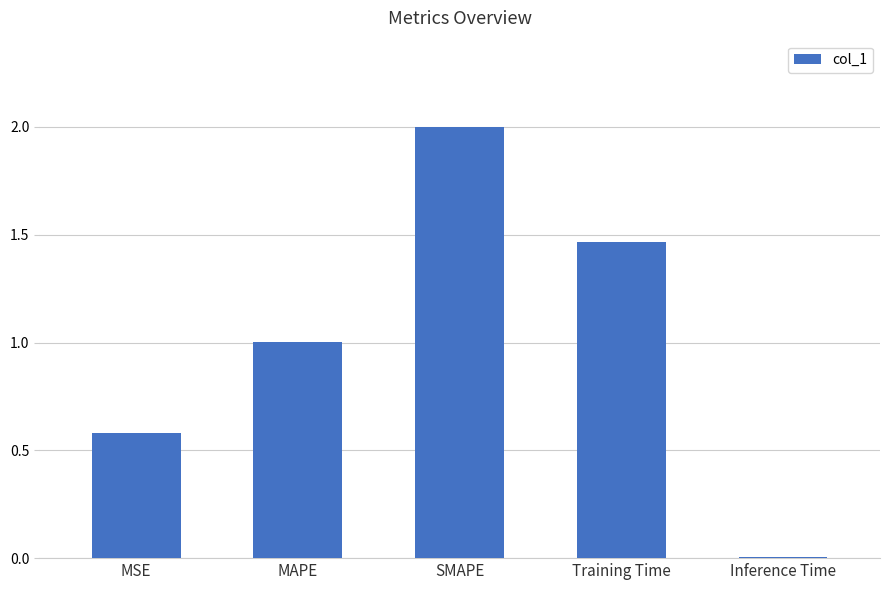

Between Inference Time and MAPE, which is larger?

MAPE